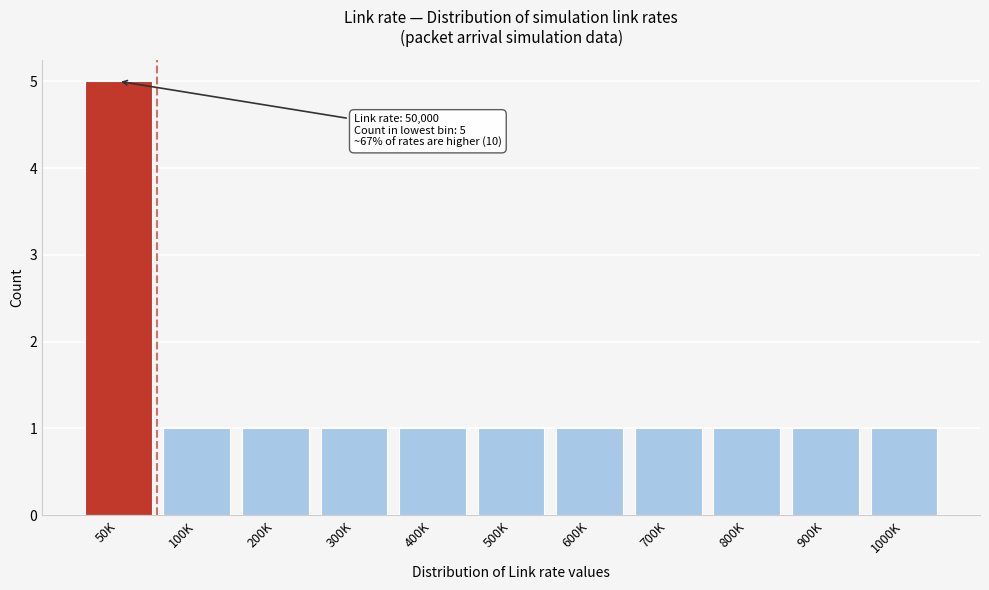

Reading left to right, extract all data points from this chart.

50K=5	100K=1	200K=1	300K=1	400K=1	500K=1	600K=1	700K=1	800K=1	900K=1	1000K=1